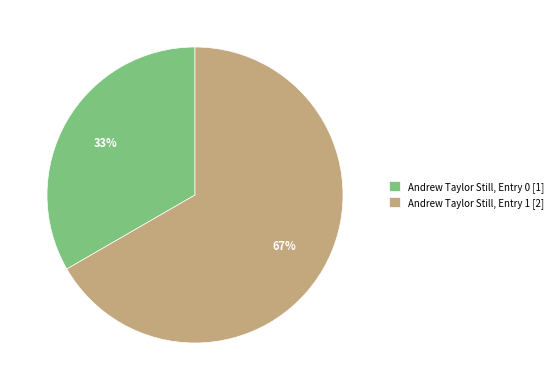

What is the largest slice in the pie chart?

Andrew Taylor Still, Entry 1 [2]